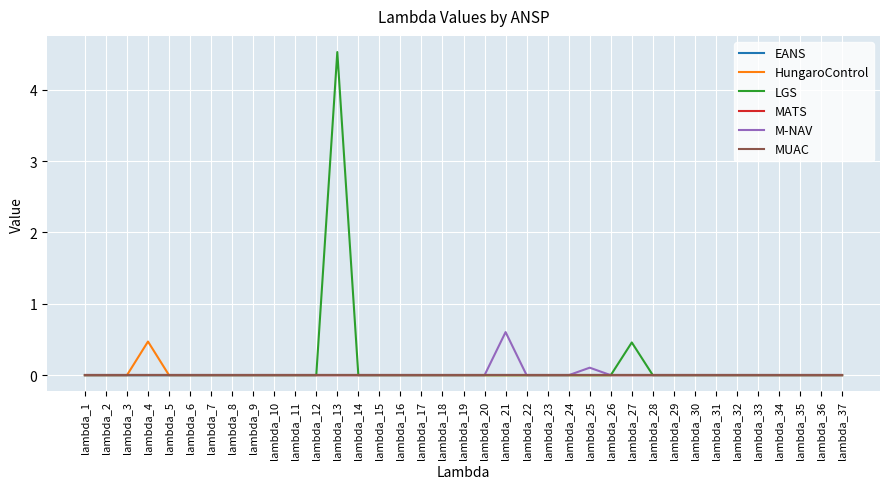

Between lambda_14 and lambda_24, which is larger?

lambda_14